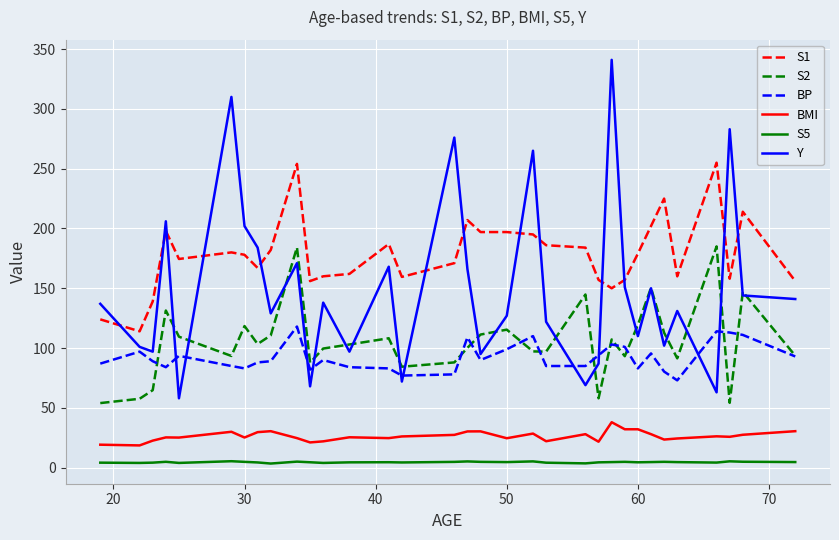

What is the minimum value for S5?

3.4